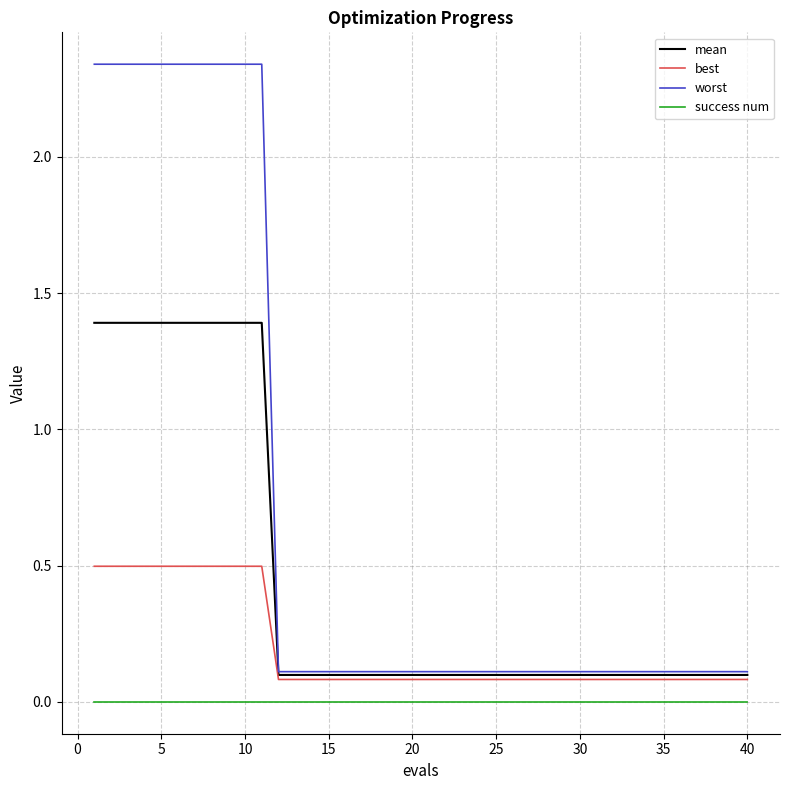

List the series in order of their peak value, lowest first.

success num, best, mean, worst